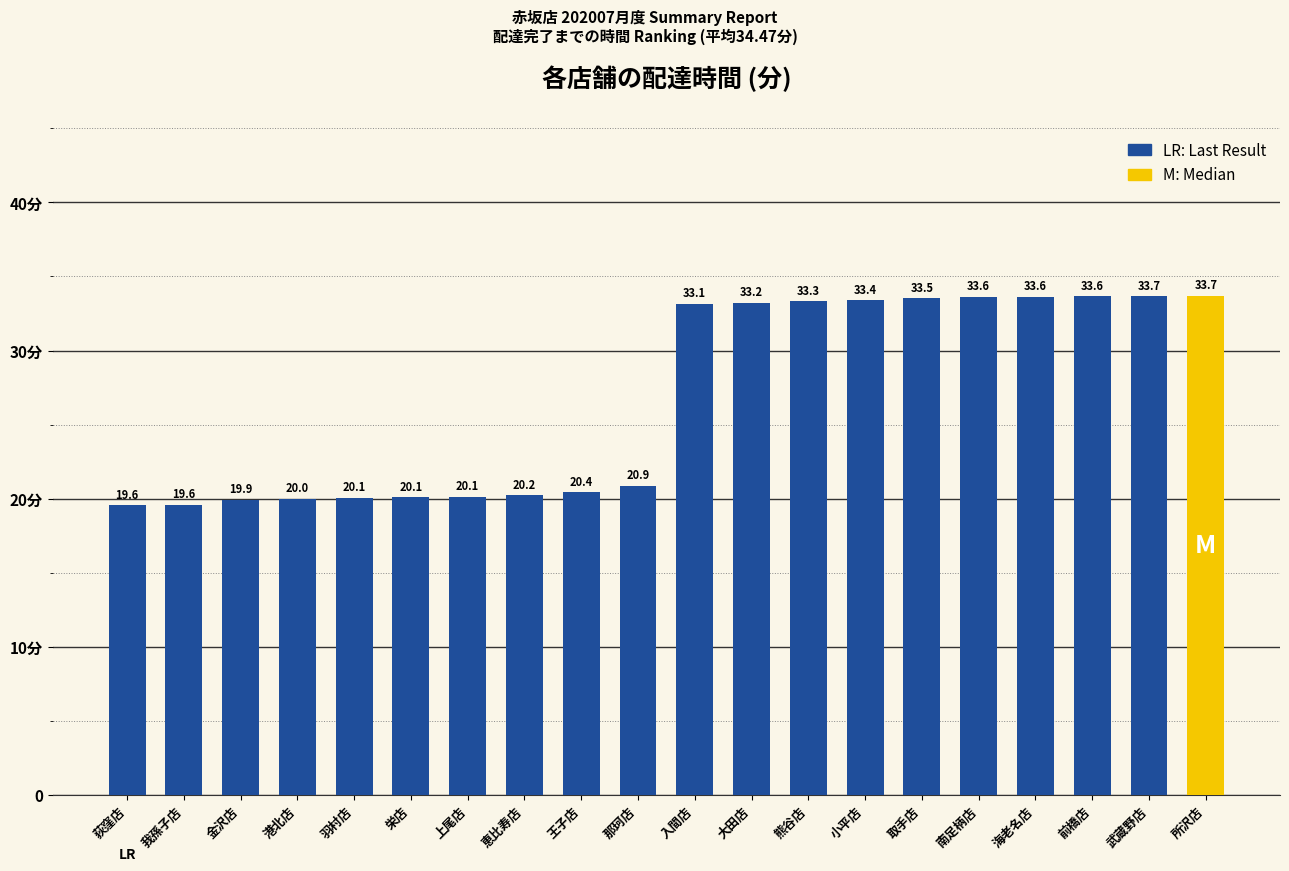

Is it true that the value at 上尾店 is 35.9?

False